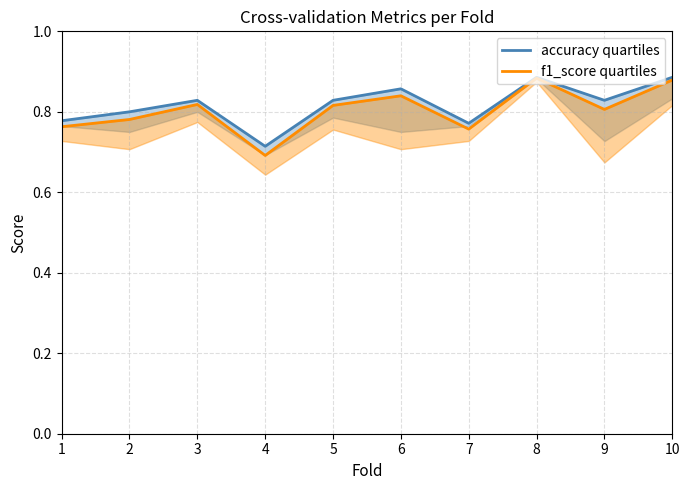

Reading left to right, transcribe all the data shown in this chart.

accuracy quartiles: 0.8	0.8	0.8	0.7	0.8	0.9	0.8	0.9	0.8	0.9
f1_score quartiles: 0.8	0.8	0.8	0.7	0.8	0.8	0.8	0.9	0.8	0.9